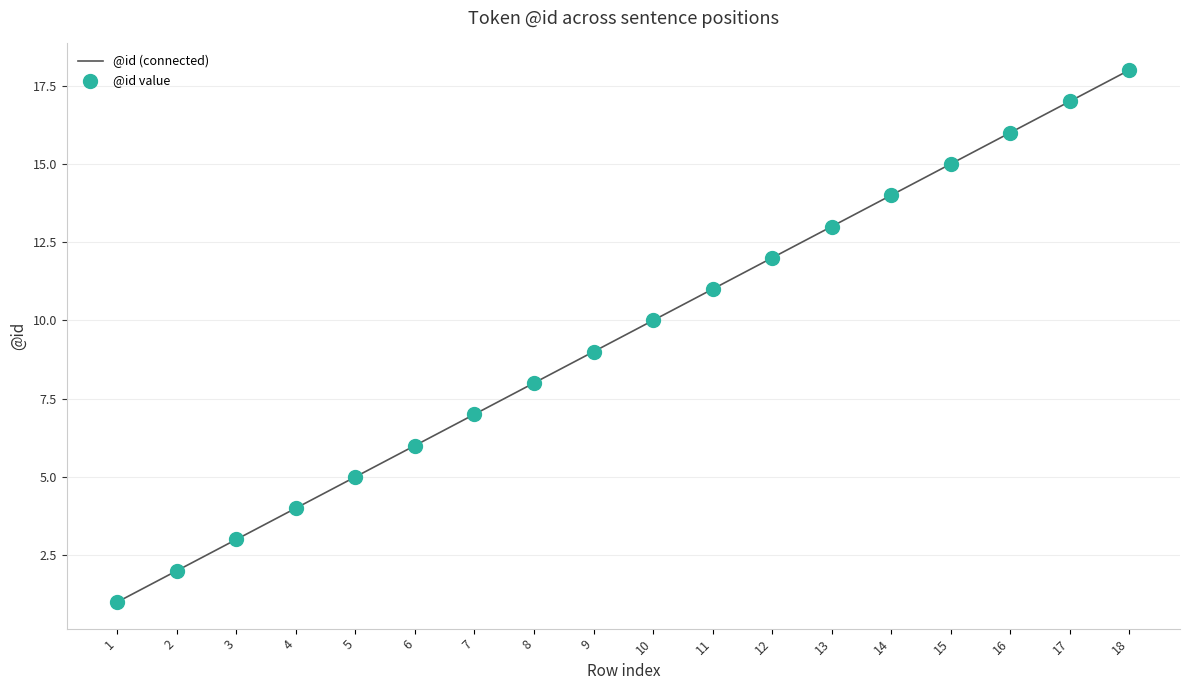

At which category does the chart reach its peak across all series?

18